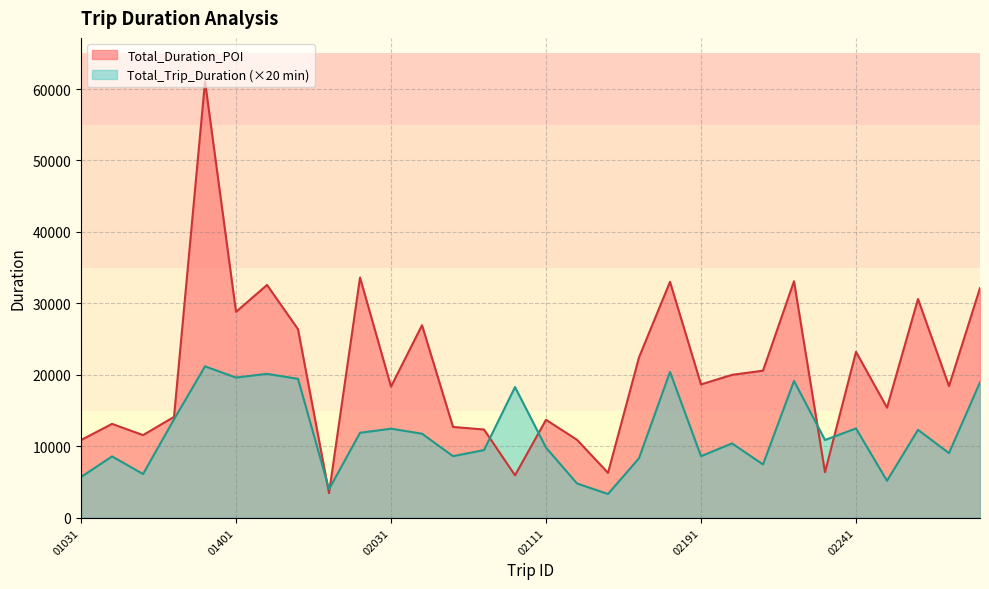

Which category has the highest value in the Total_Trip_Duration series?

01371